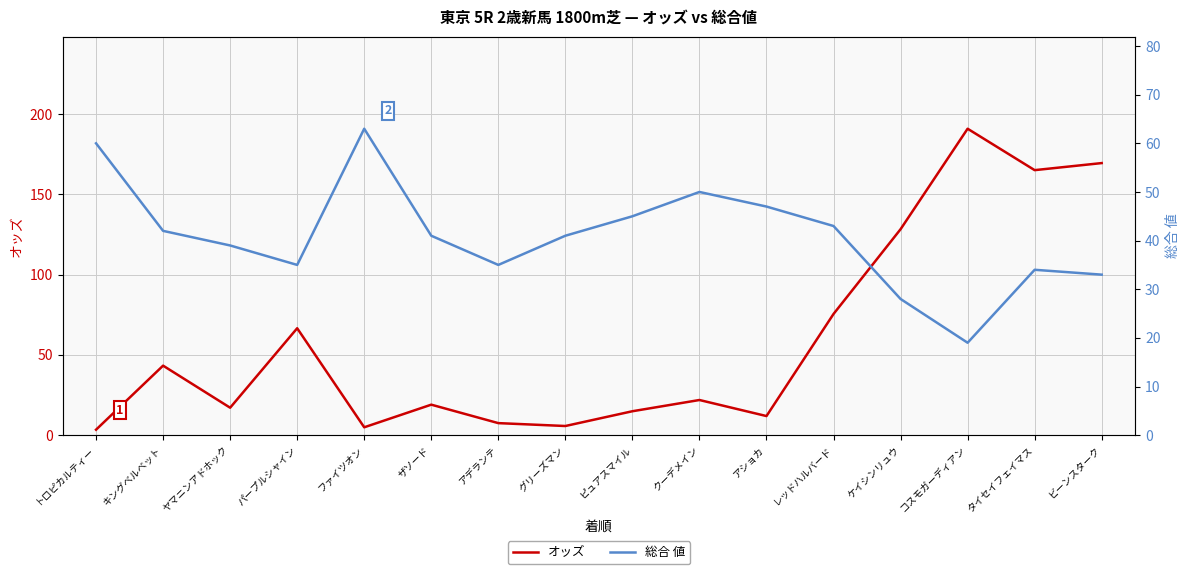

What is the approximate value of オッズ at アデランテ?

7.5